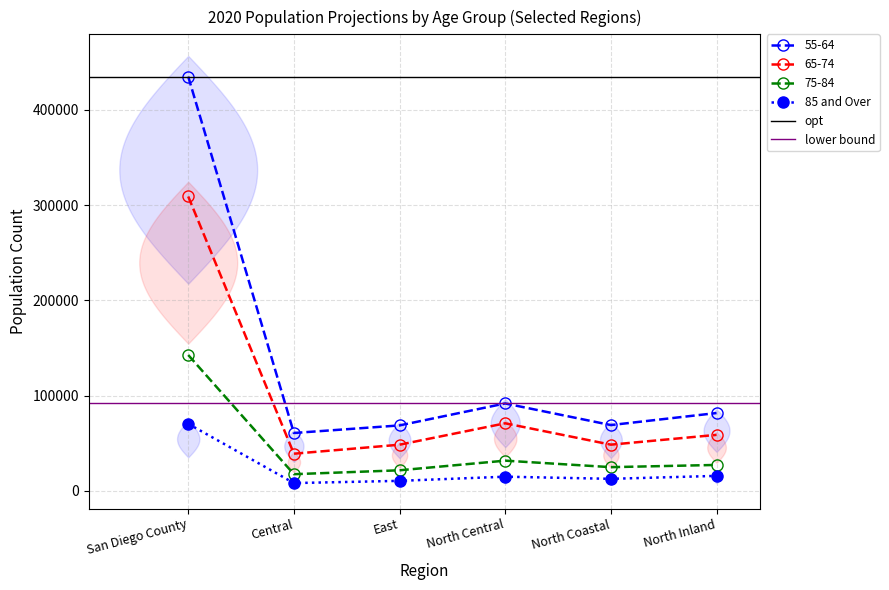

True or false: 85 and Over has a value of 13005 at Central.

False